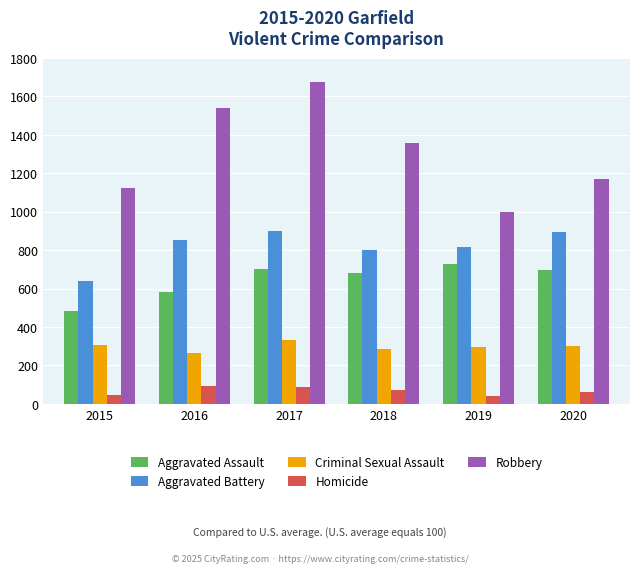

At which category is the sum across all series the highest?

2017